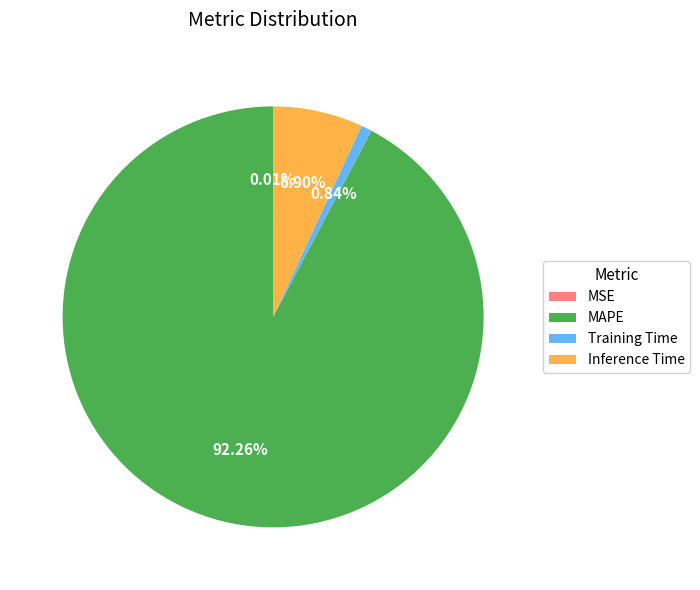

Does MAPE represent more than half of the total?

Yes